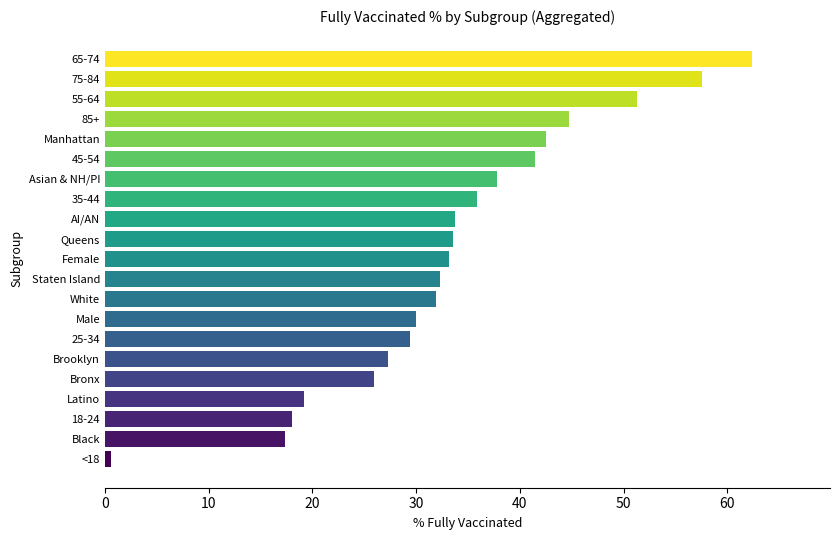

At which category does the chart reach its minimum across all series?

<18